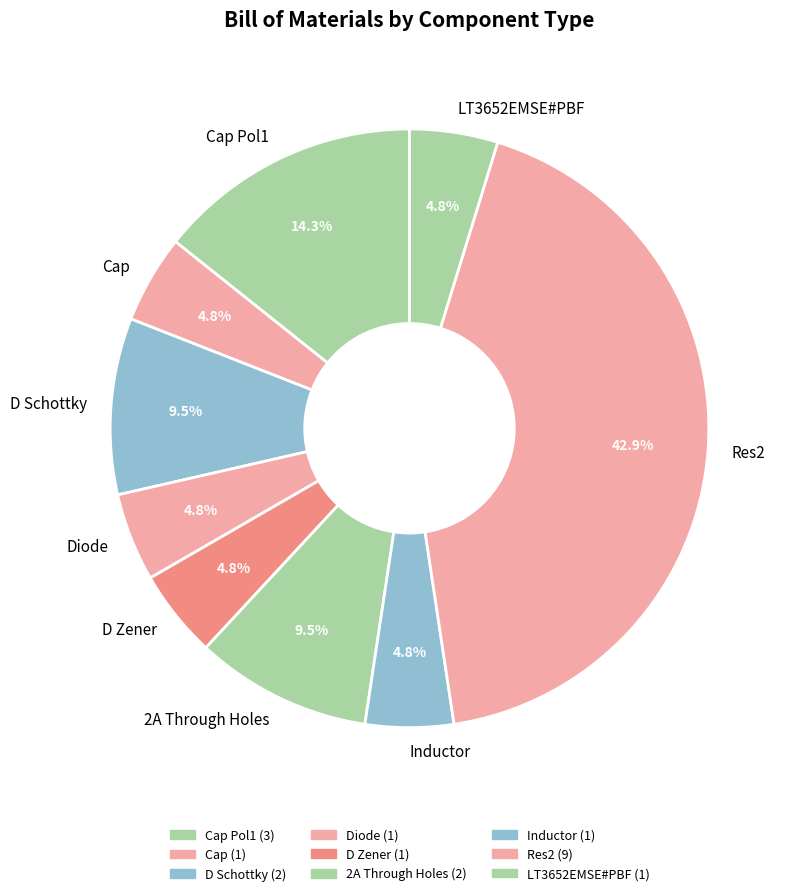

Is there a majority slice in this chart?

No